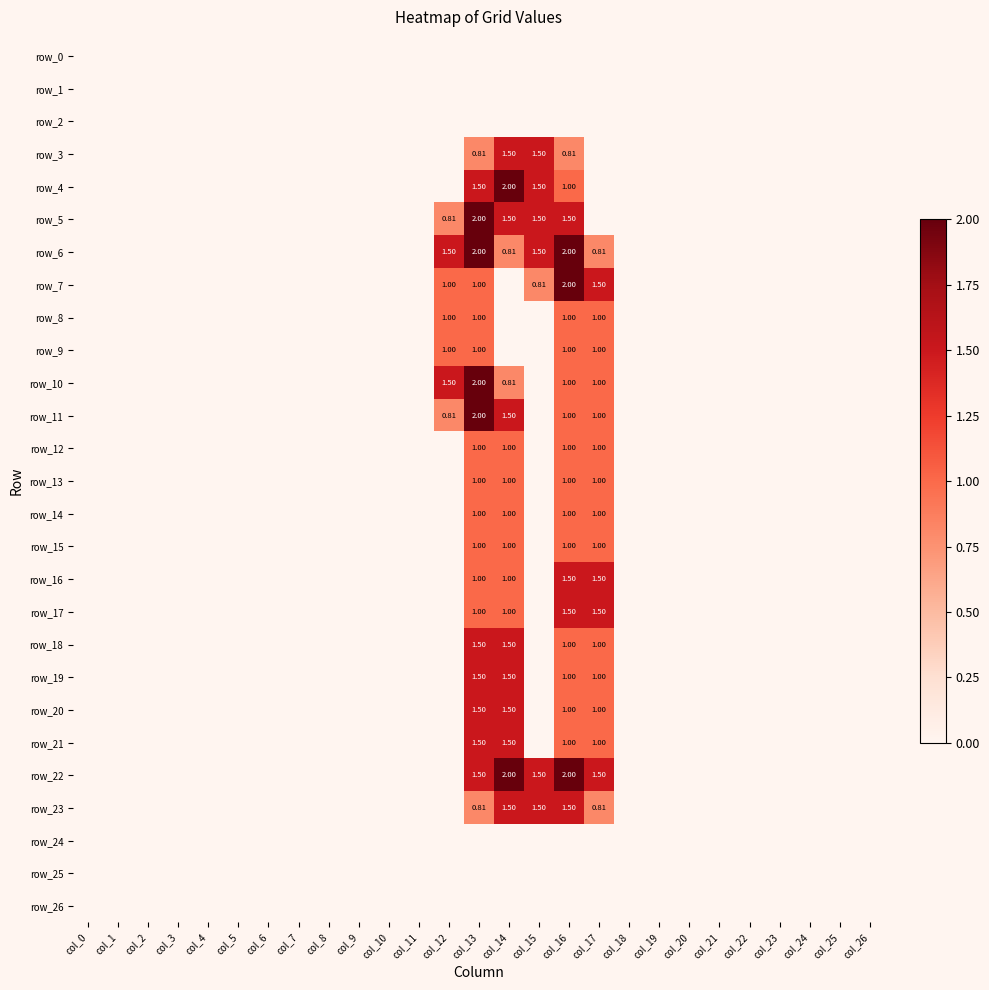

At how many categories does at least one series exceed 0?

6